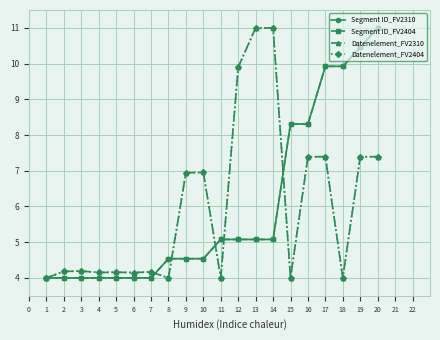

What is the sum of all Segment ID_FV2404 values?

119.8